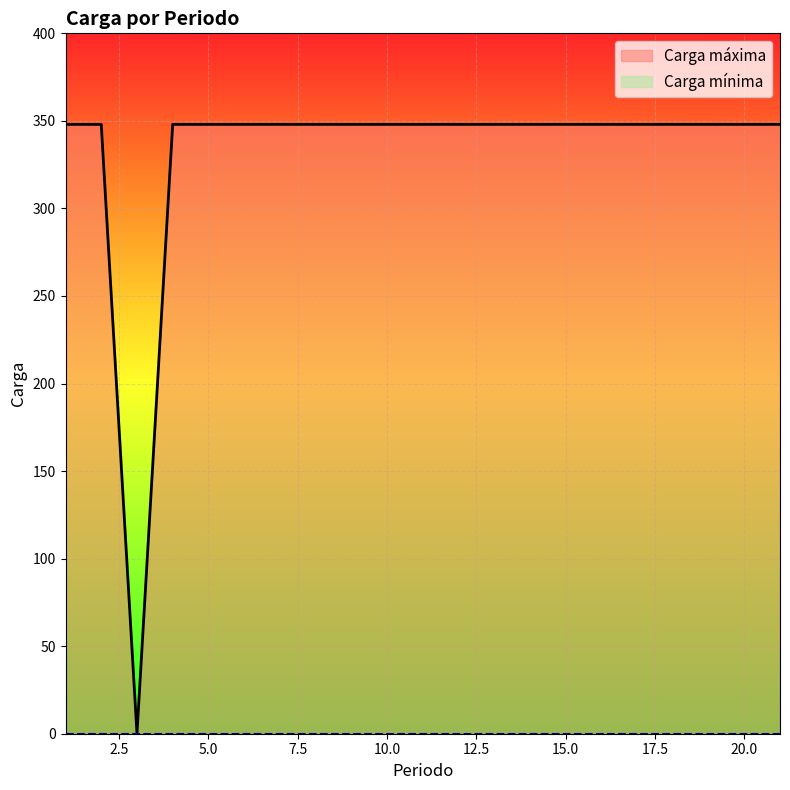

True or false: there are more than 1 points higher than both neighbors.

False